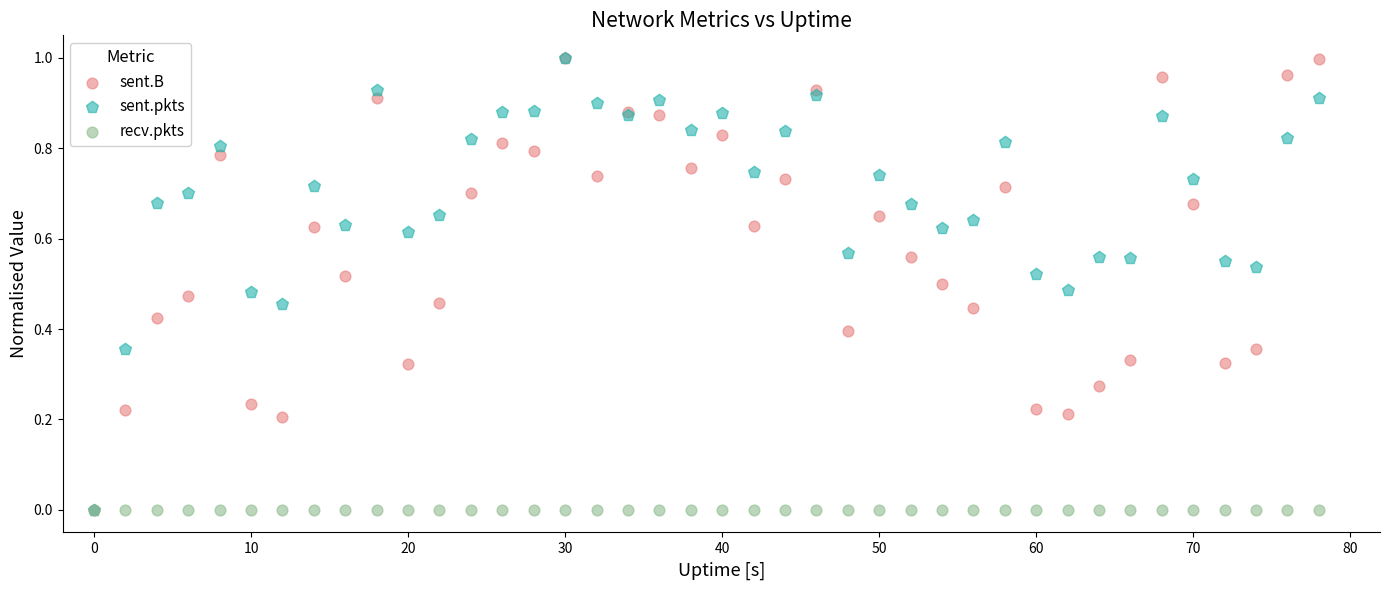

What are all the series names shown in the legend?

sent.B, sent.pkts, recv.pkts